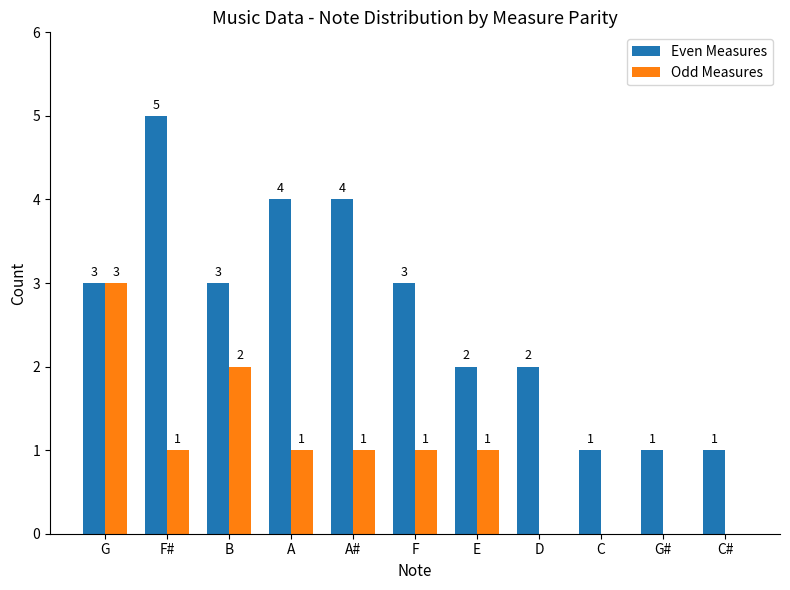

What is the sum of the Even Measures values at F# and F?

8